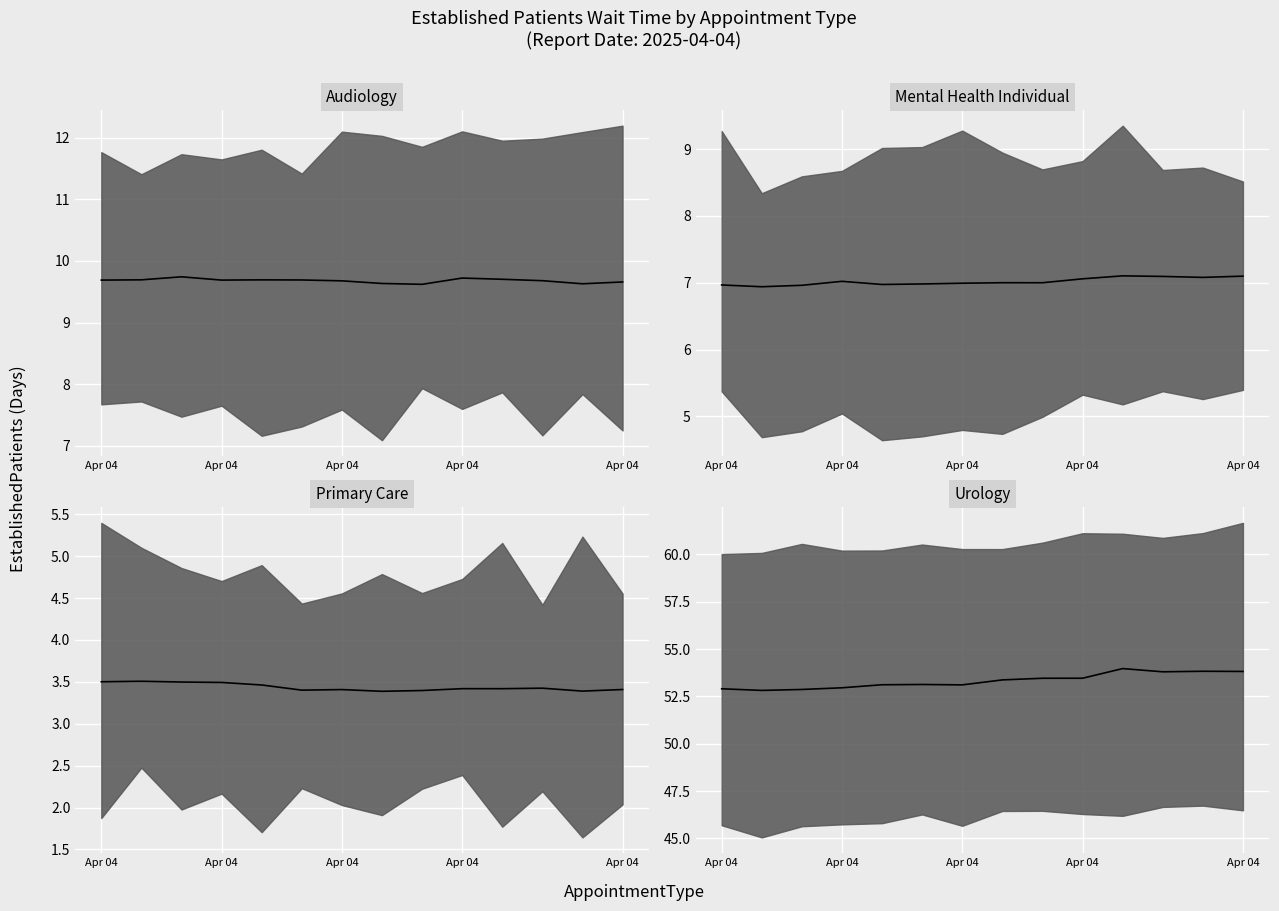

At Apr 04, list the series in order from largest to smallest.

UROLOGY median, AUDIOLOGY median, MENTAL HEALTH INDIVIDUAL median, PRIMARY CARE median